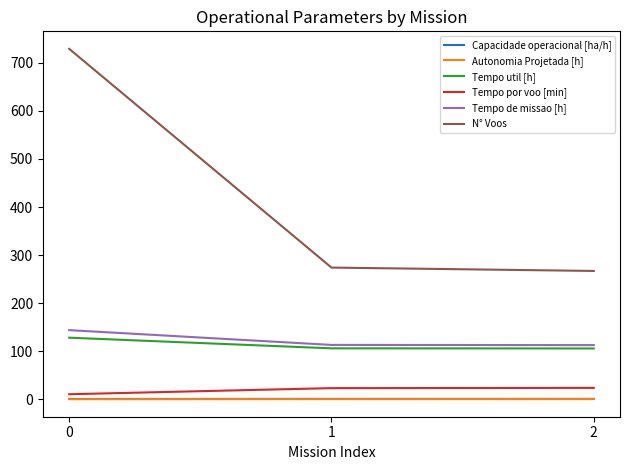

What is the average value of the Tempo de missao [h] series?

123.2